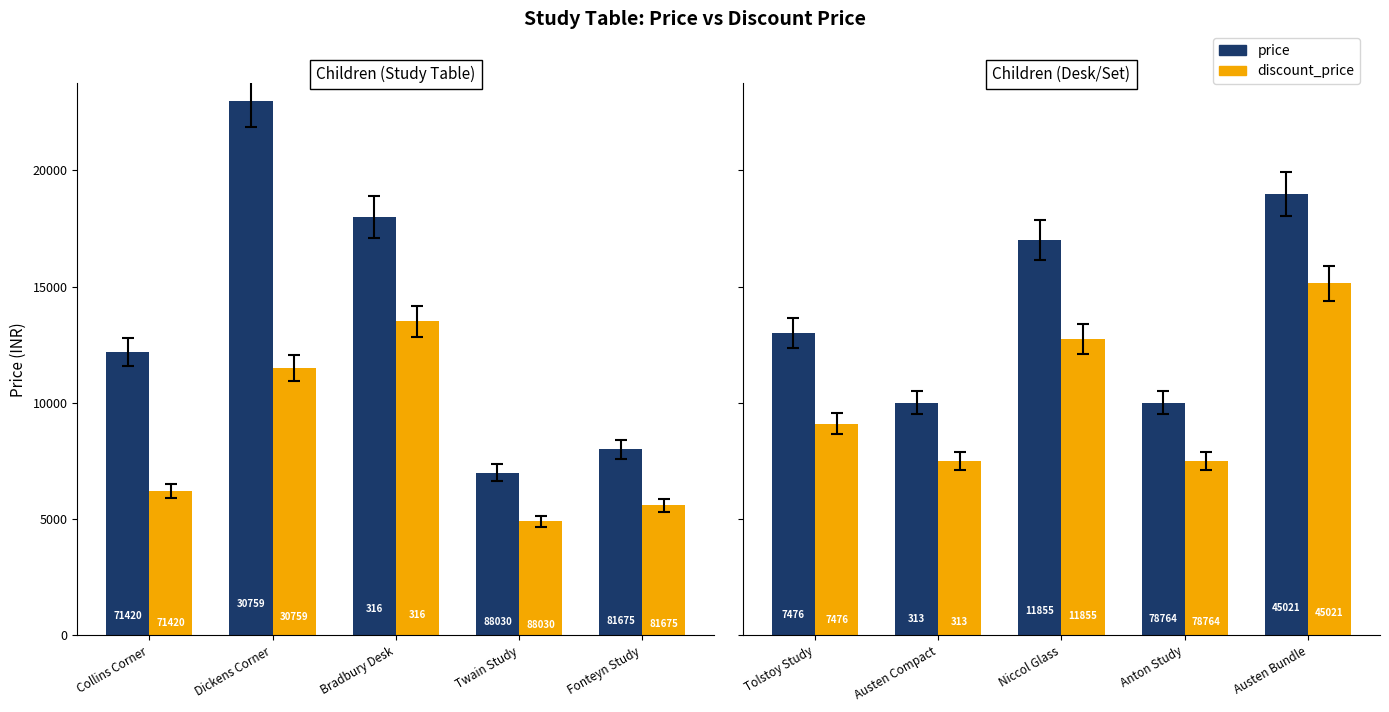

The price series shows 28258 at Austen Bundle. True or false?

False